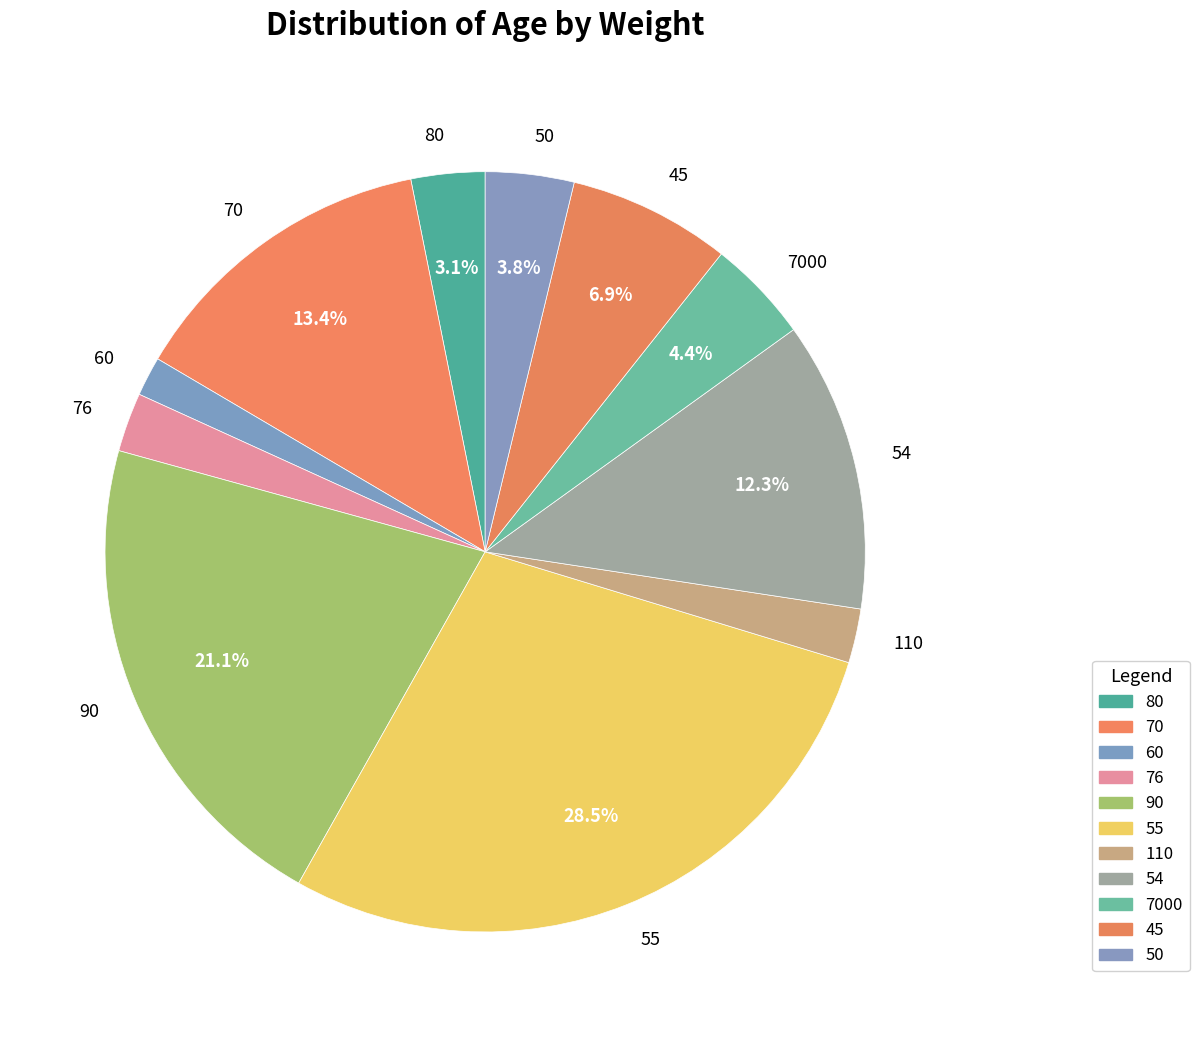

Combined, do 7000 and 60 account for over 50%?

No